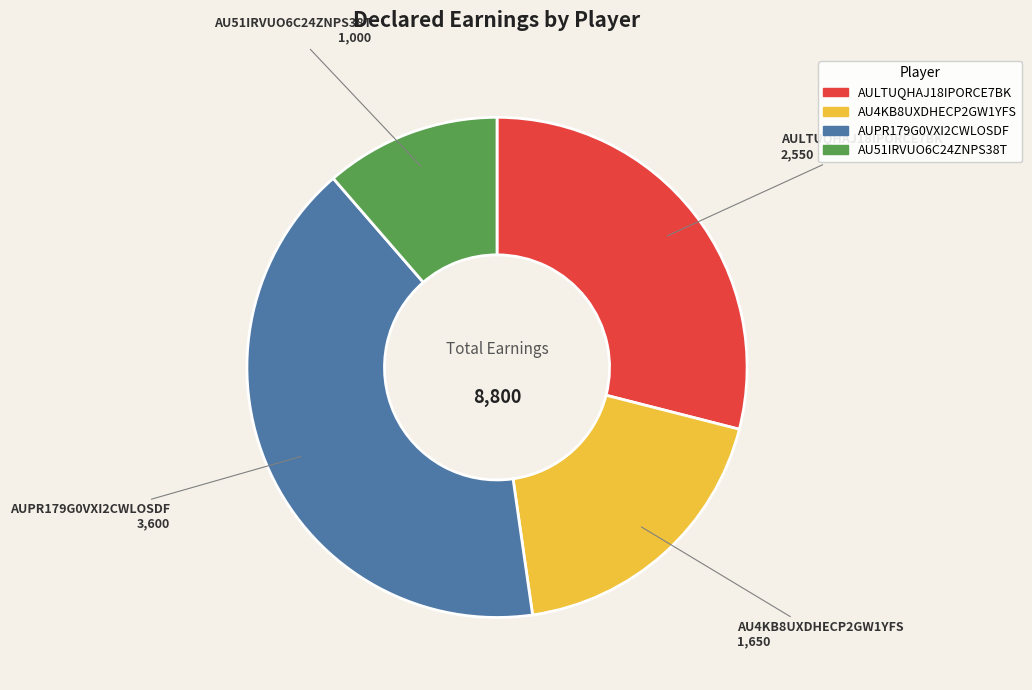

Does any single category account for the majority?

No